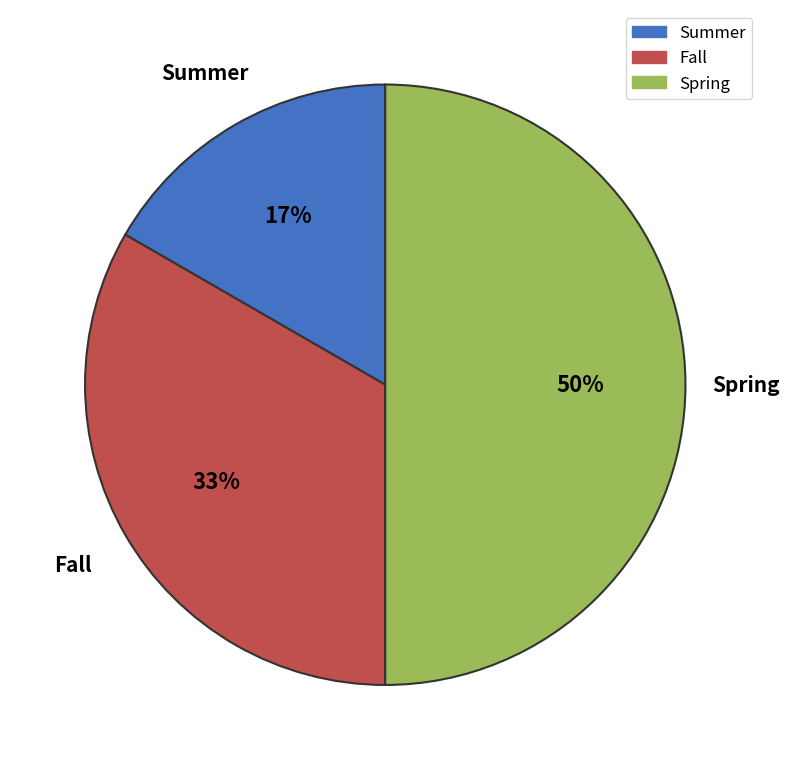

True or false: Spring accounts for 50% of the total.

True